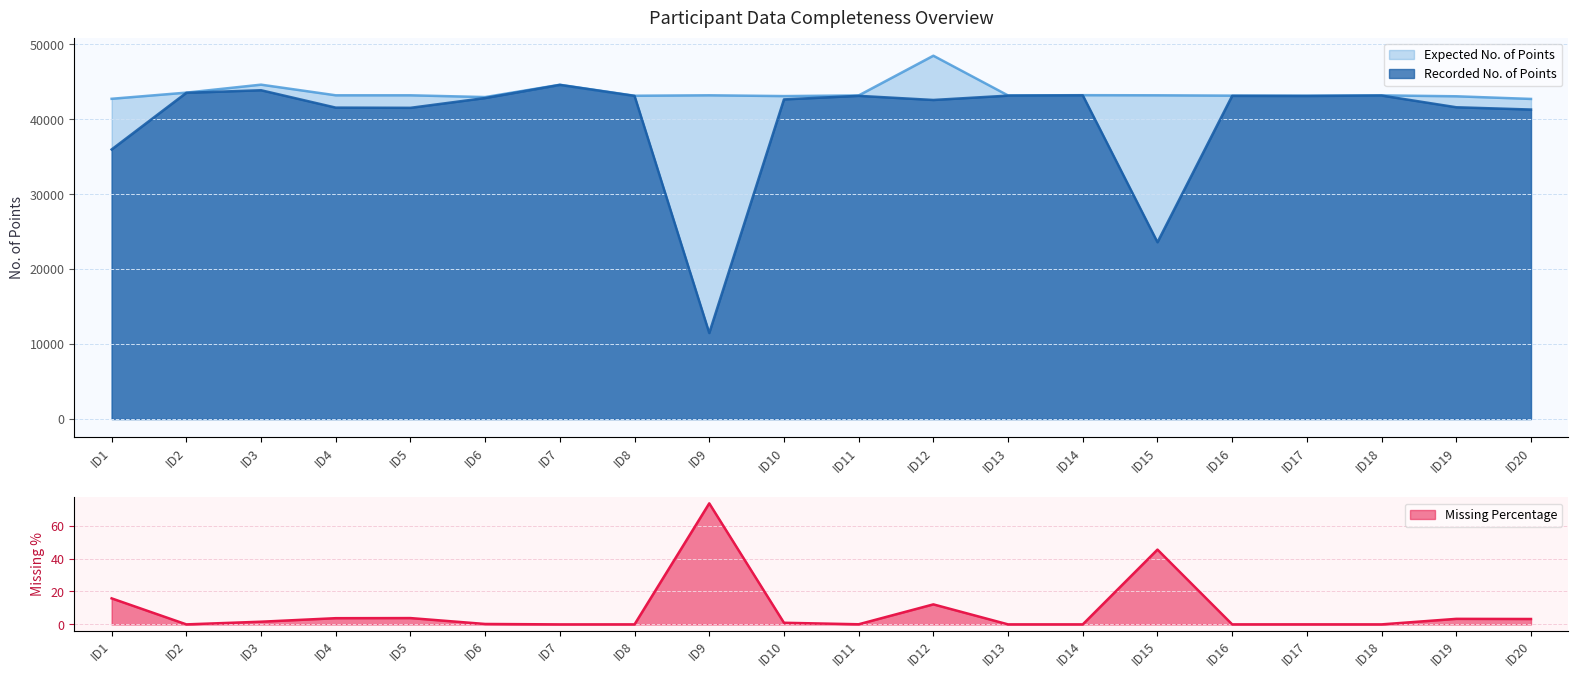

What is the greatest value displayed?

48482.0